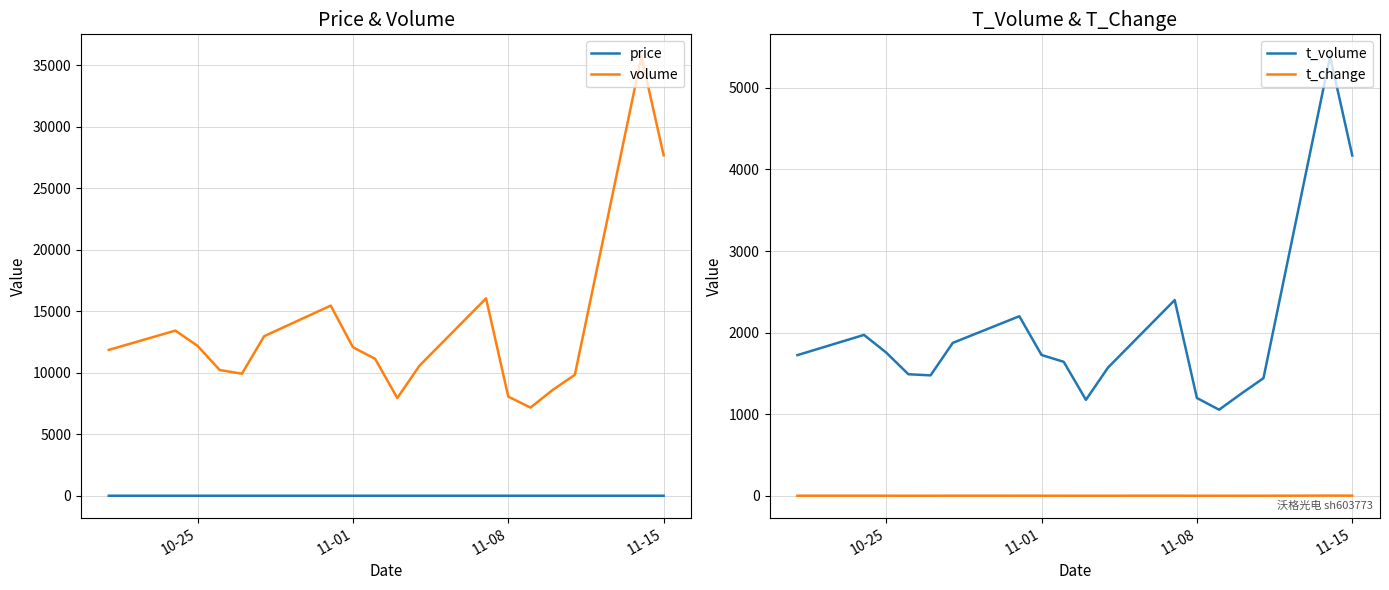

What is the maximum value for volume?

35747.0